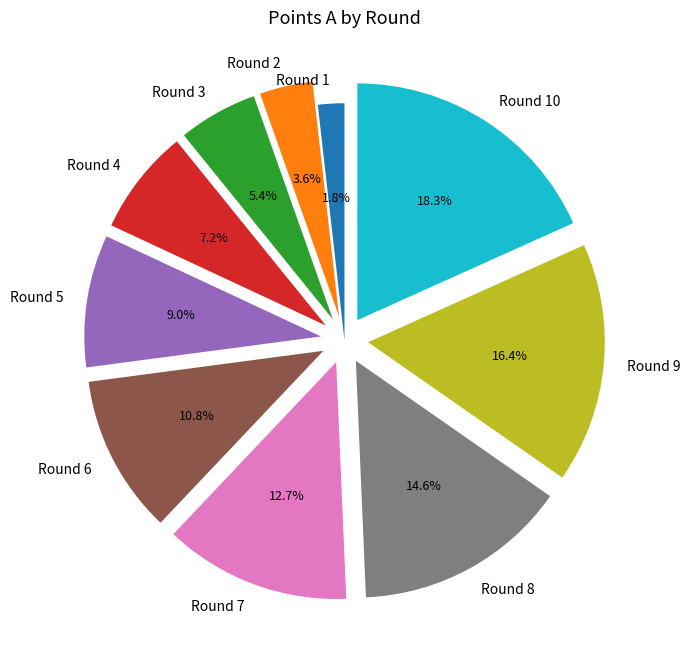

True or false: Round 5 accounts for 23% of the total.

False